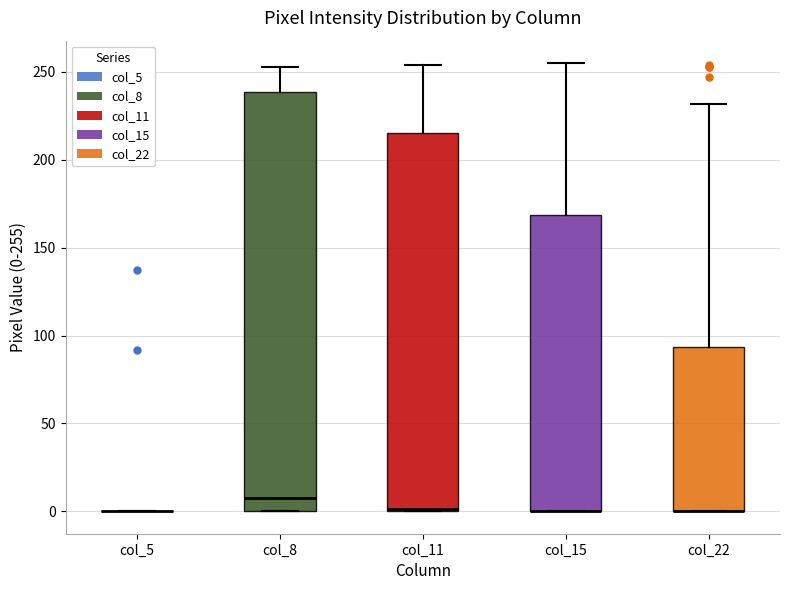

Comparing the boxes themselves (not the whiskers), which one is the tallest?

col_8